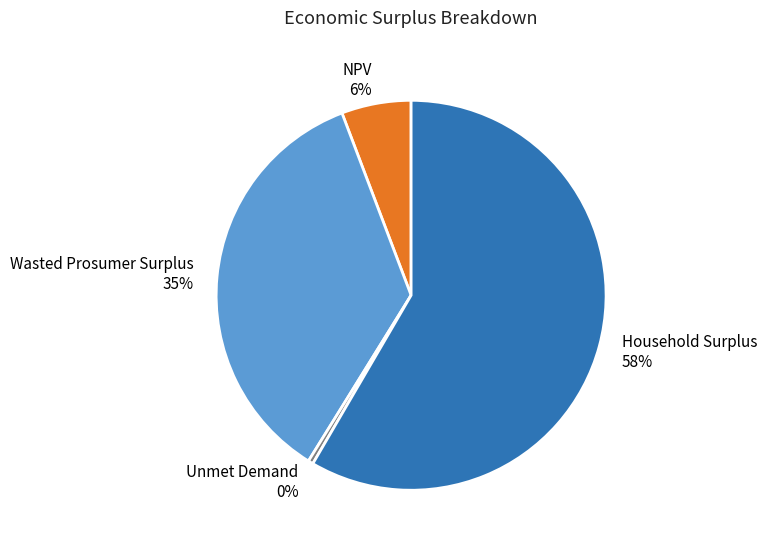

To the nearest percent, what is the combined percentage of Wasted Prosumer Surplus and NPV?

41%